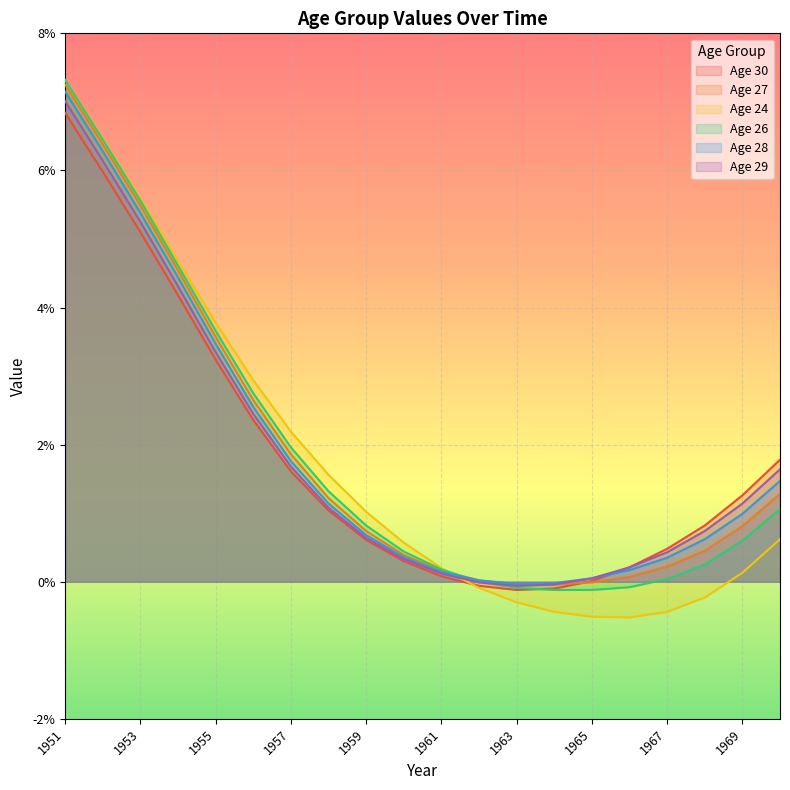

Which series has the widest spread of values?

Age 24